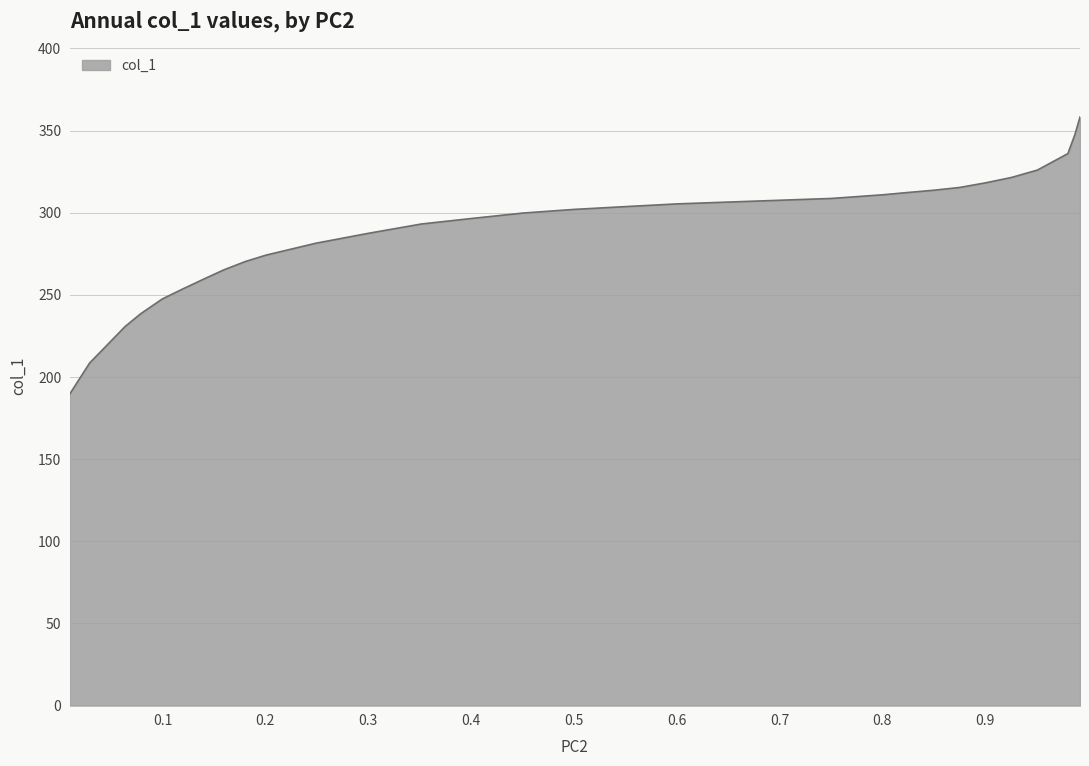

What is the smallest value displayed?

189.6